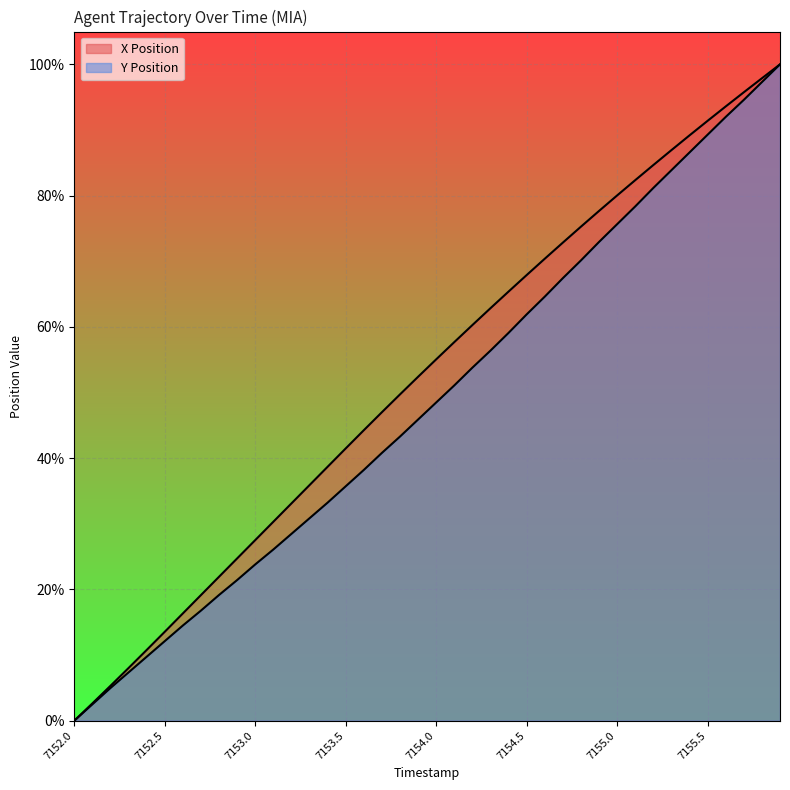

What is the label of the 23rd point from the right?

7153.7